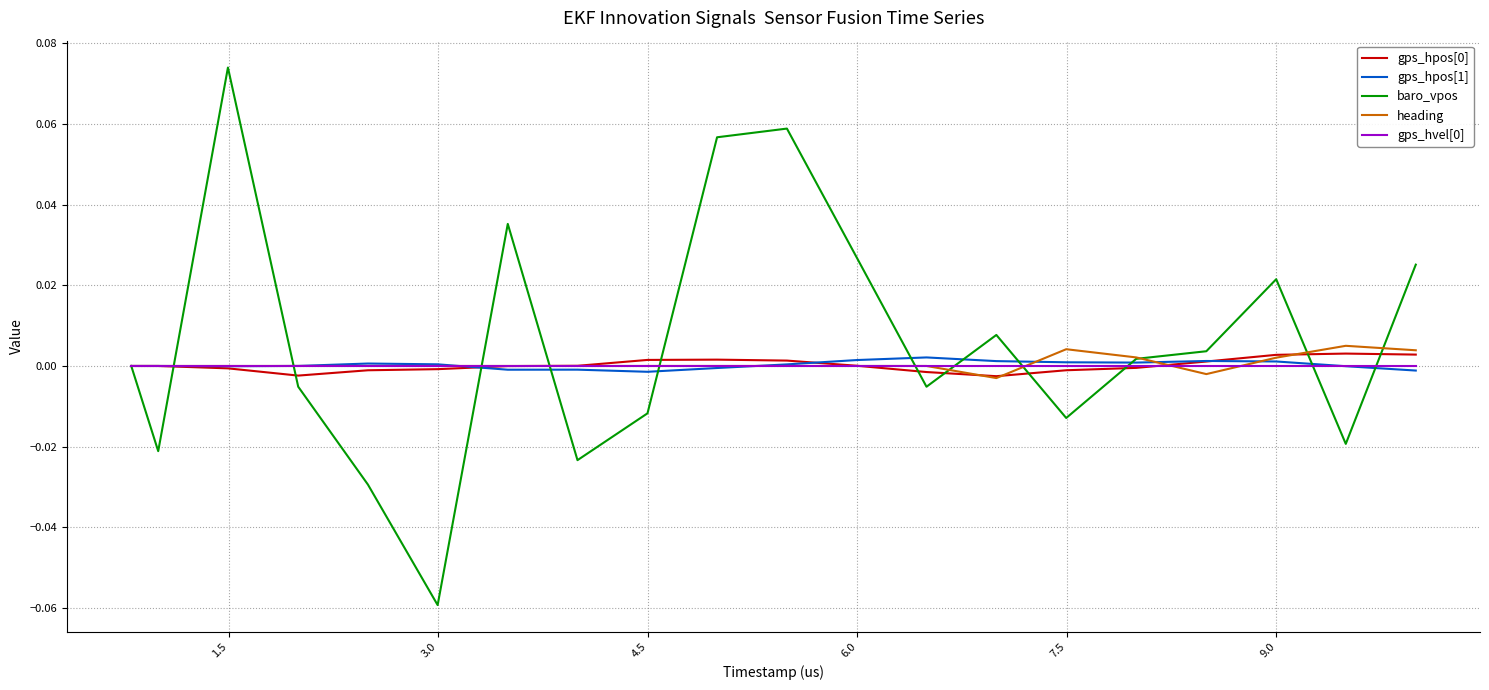

Which series has the largest range (max minus min)?

baro_vpos